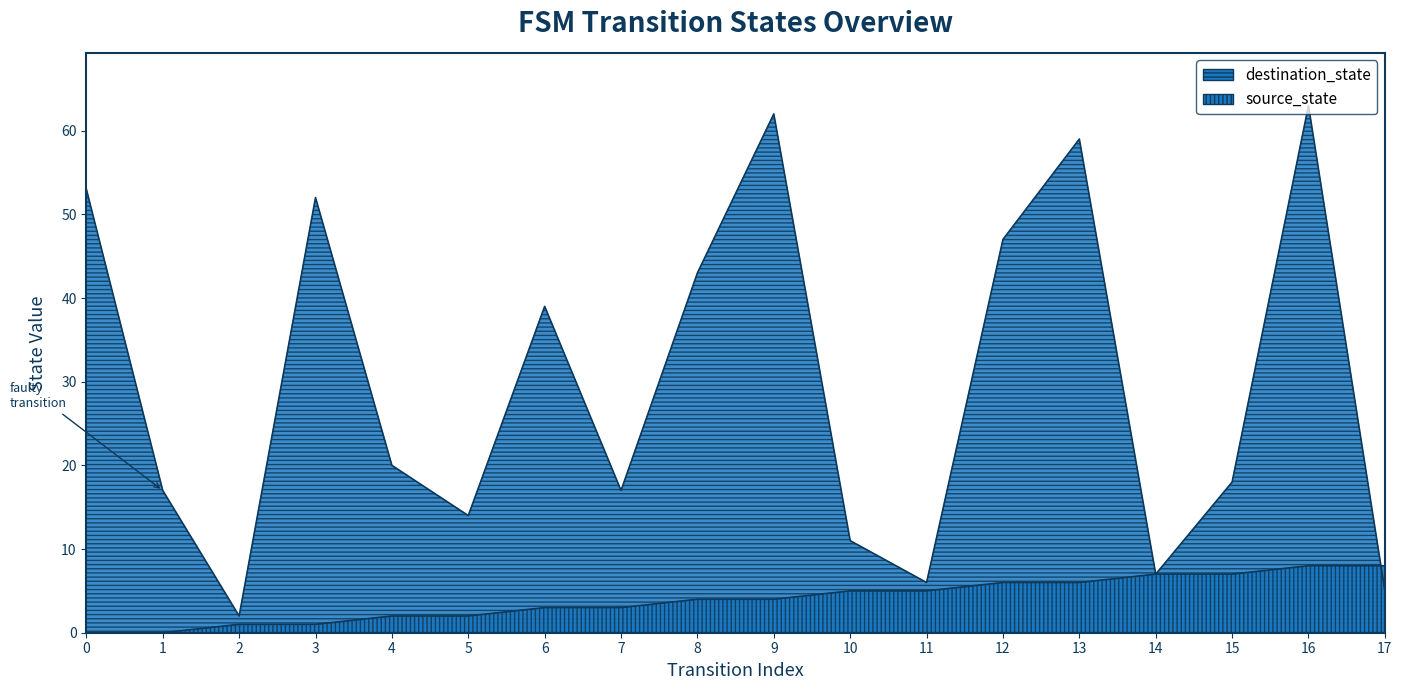

What is the difference between the maximum and minimum values in the source_state series?

8